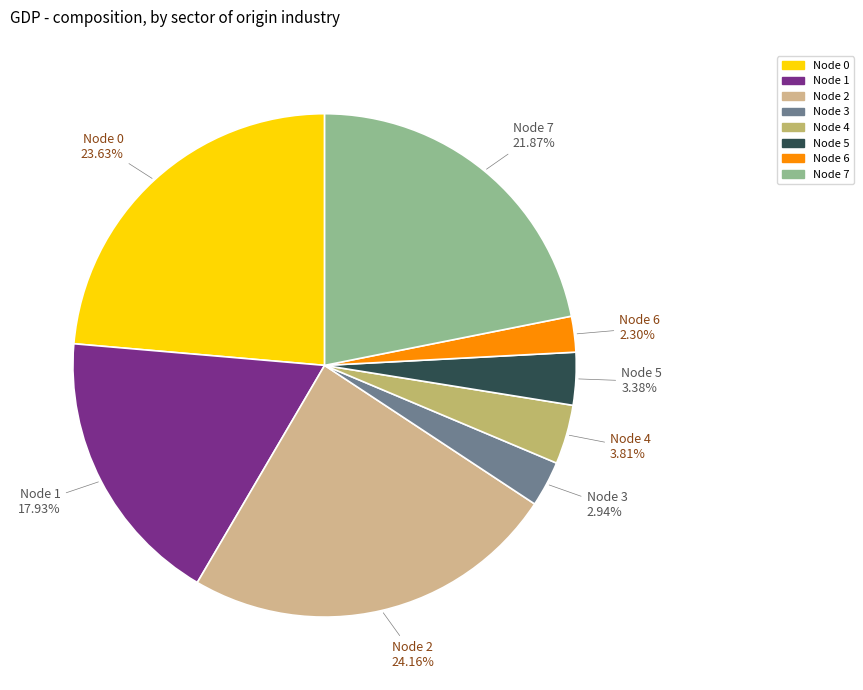

How many segments does this pie chart have?

8